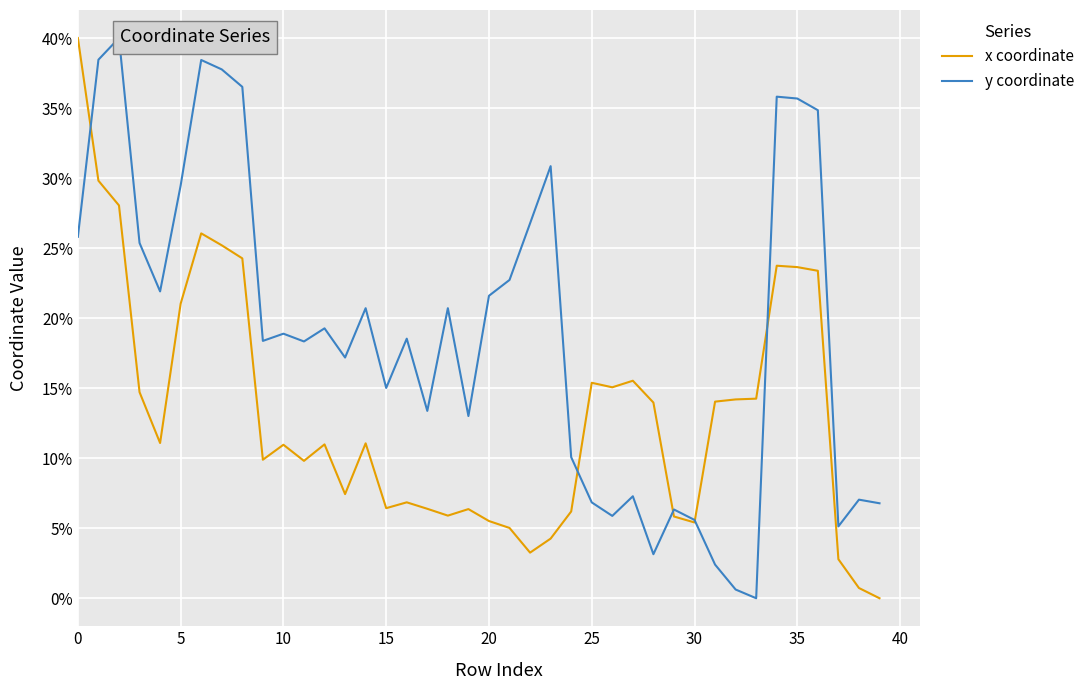

Which series has the largest total across all categories?

y coordinate